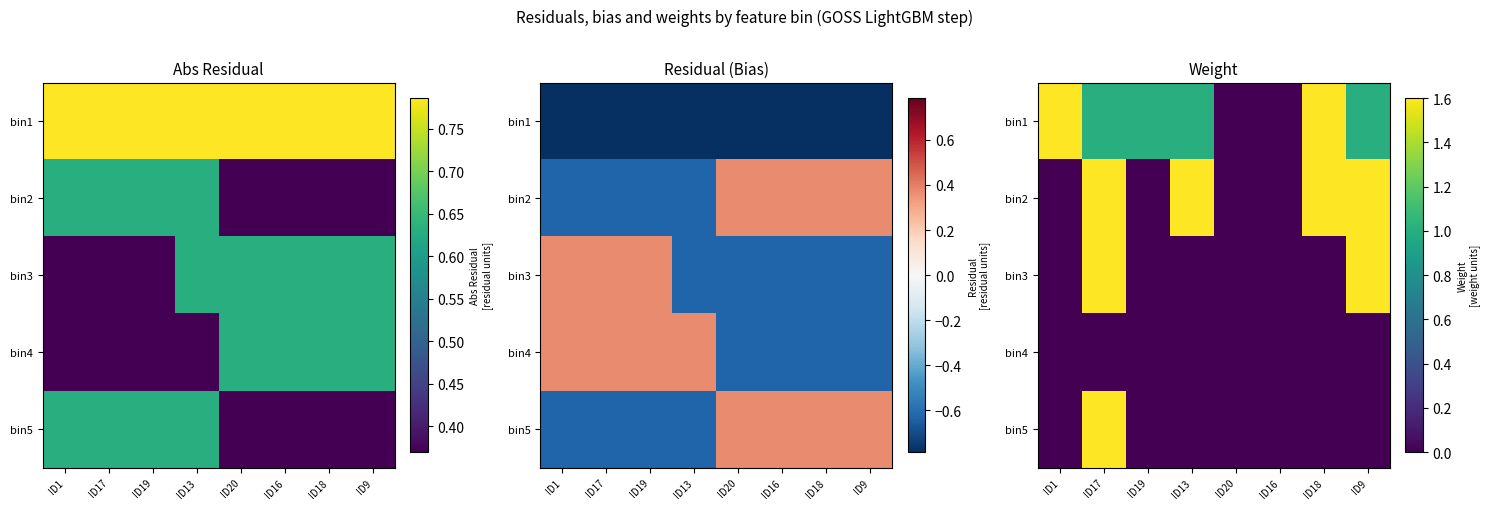

At which label does bin4 reach its minimum?

ID1